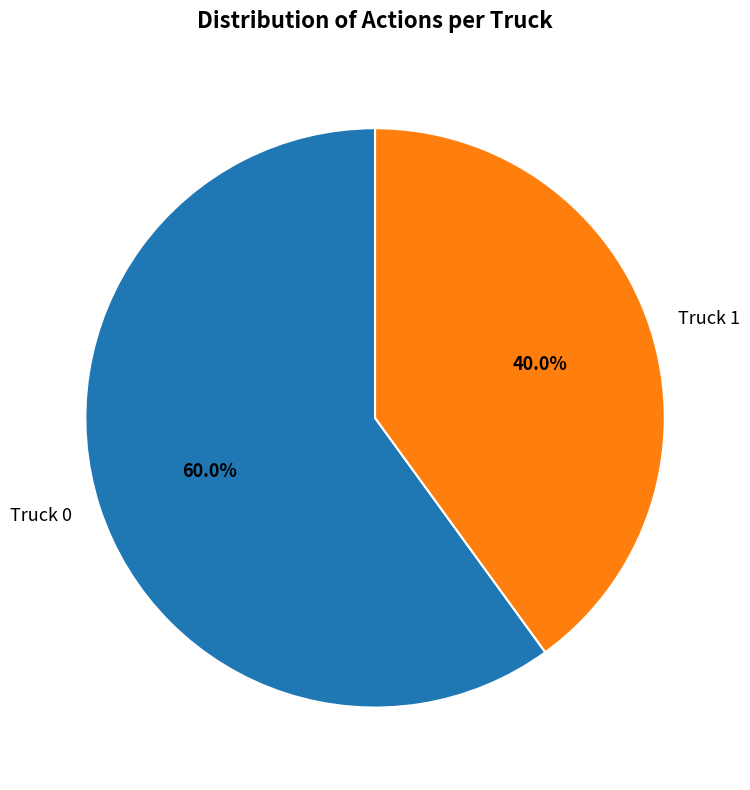

What is the largest slice in the pie chart?

Truck 0